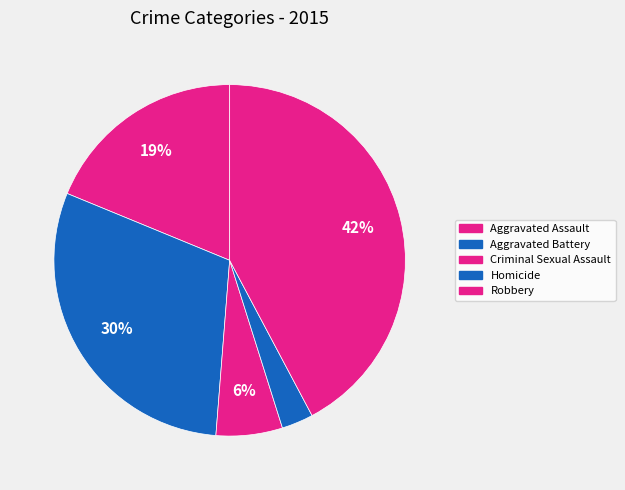

Is Aggravated Assault the majority of the pie?

No